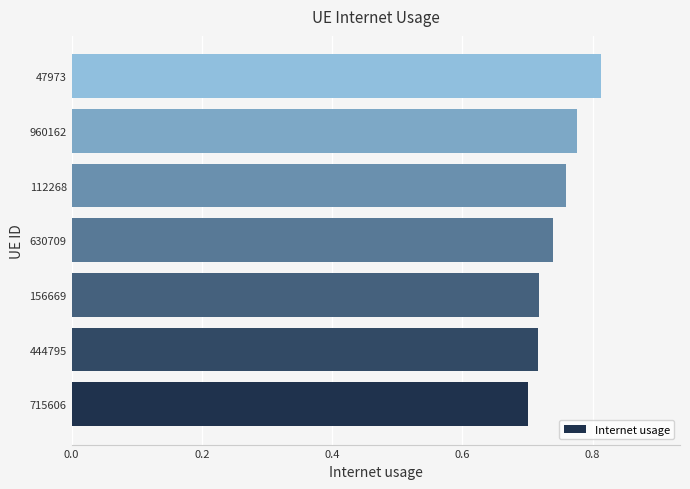

Between 112268 and 47973, which is larger?

47973